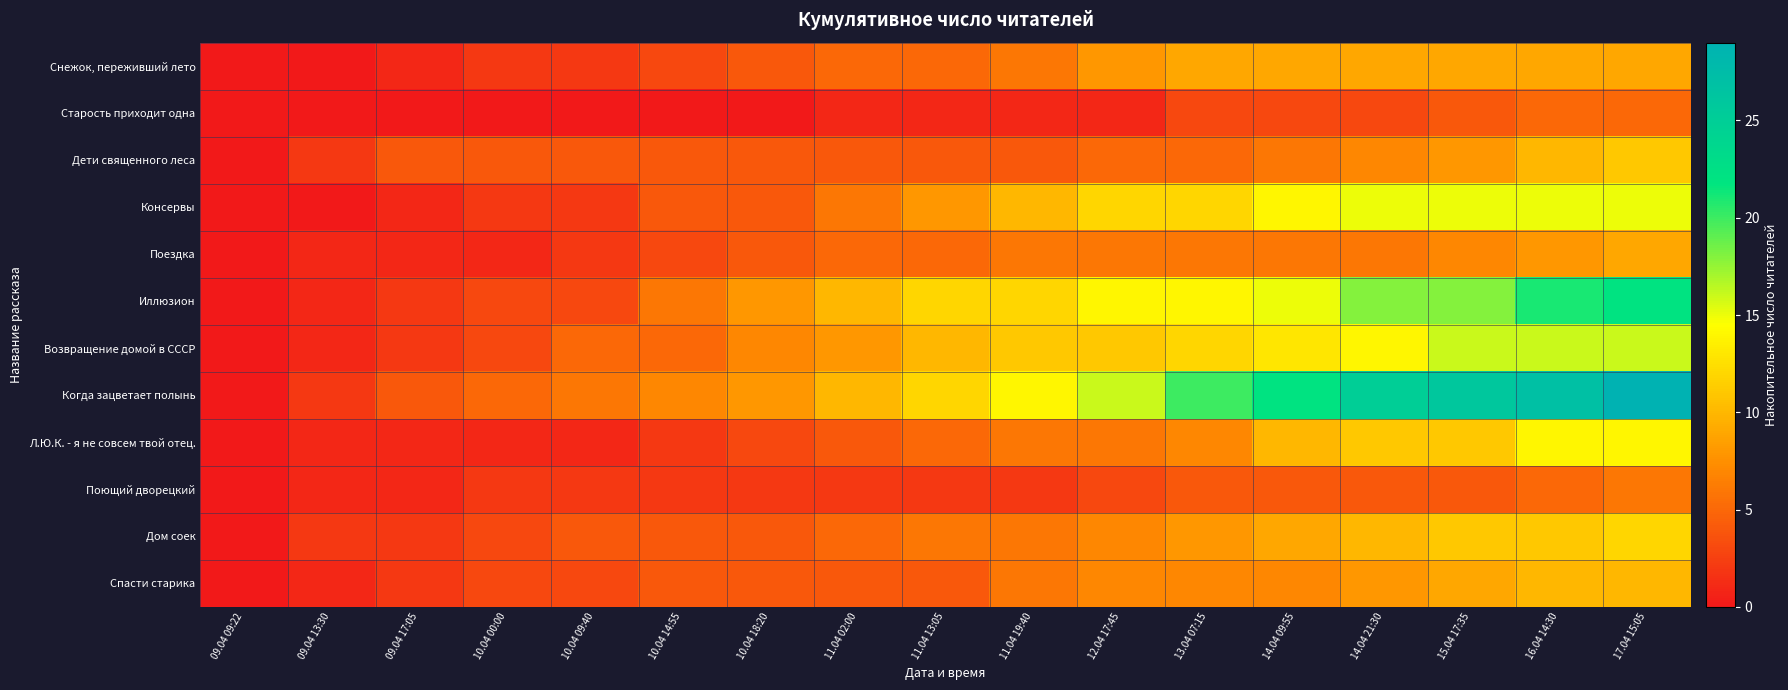

Rank the series at 14.04 21:30 from lowest to highest value.

Старость приходит одна, Поющий дворецкий, Поездка, Дети священного леса, Спасти старика, Снежок, переживший лето, Дом соек, Л.Ю.К. - я не совсем твой отец., Возвращение домой в СССР, Консервы, Иллюзион, Когда зацветает полынь